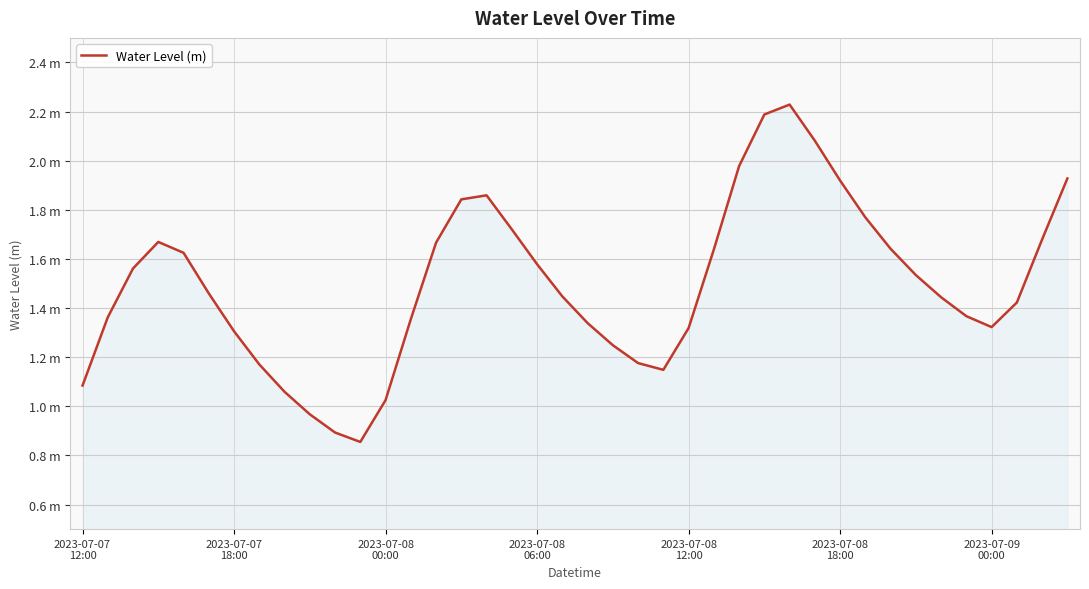

List the labels in order of value, smallest first.

11, 10, 9, 12, 8, 2023-07-07
12:00, 23, 7, 22, 21, 2023-07-09
00:00, 24, 36, 20, 13, 2023-07-07
18:00, 35, 37, 34, 19, 2023-07-08
18:00, 33, 2023-07-08
00:00, 18, 2023-07-08
12:00, 25, 32, 14, 2023-07-08
06:00, 38, 17, 31, 15, 16, 30, 39, 26, 29, 27, 28